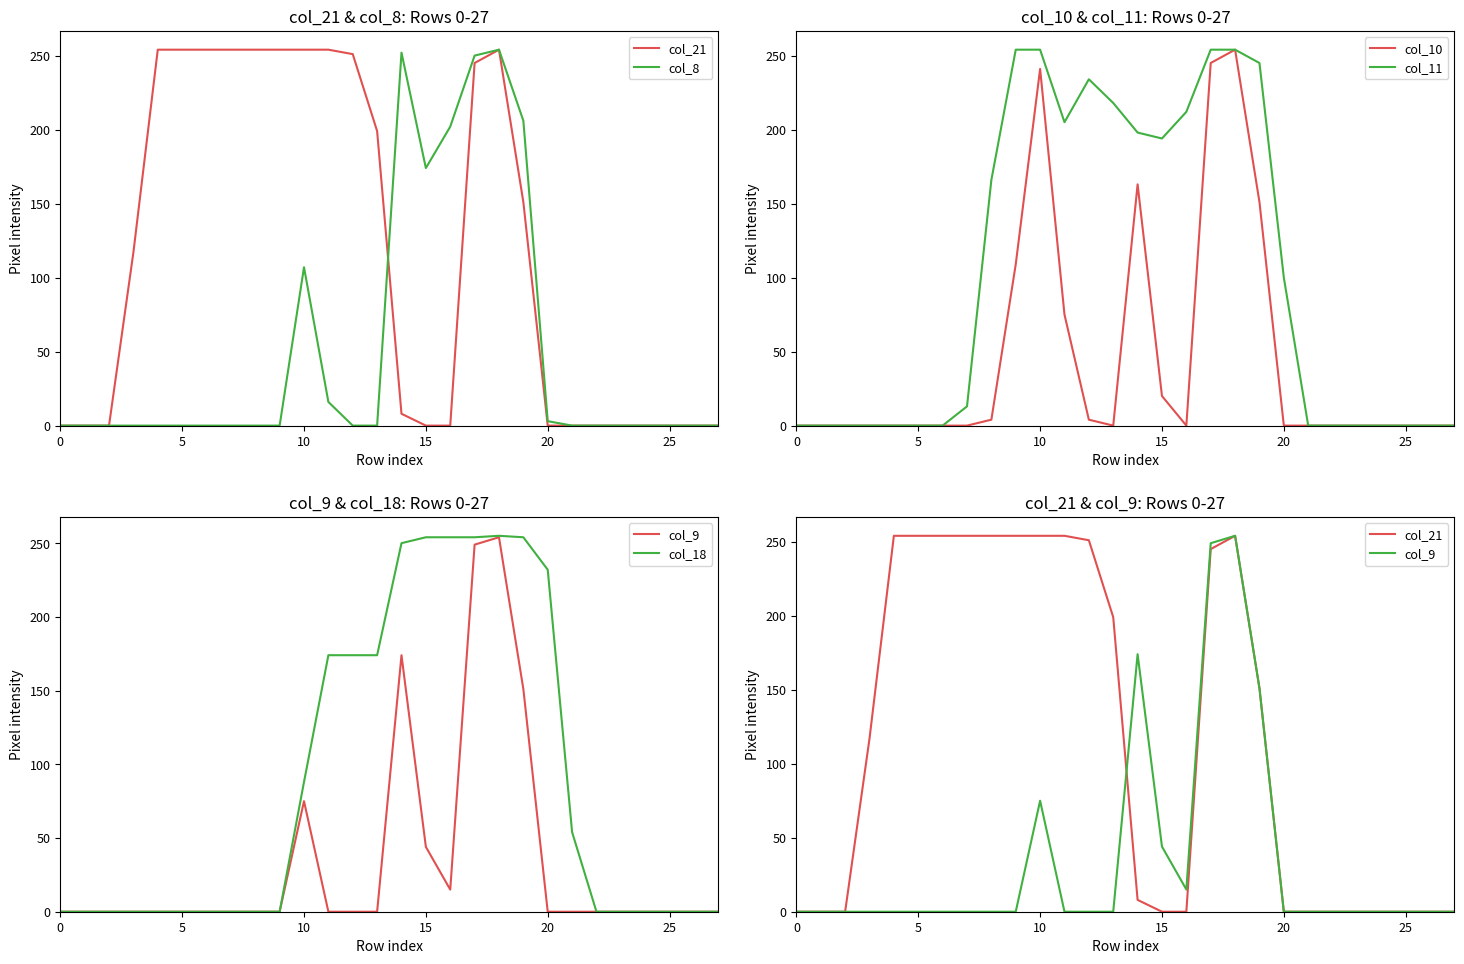

How many values in the col_10 series exceed 0?

10